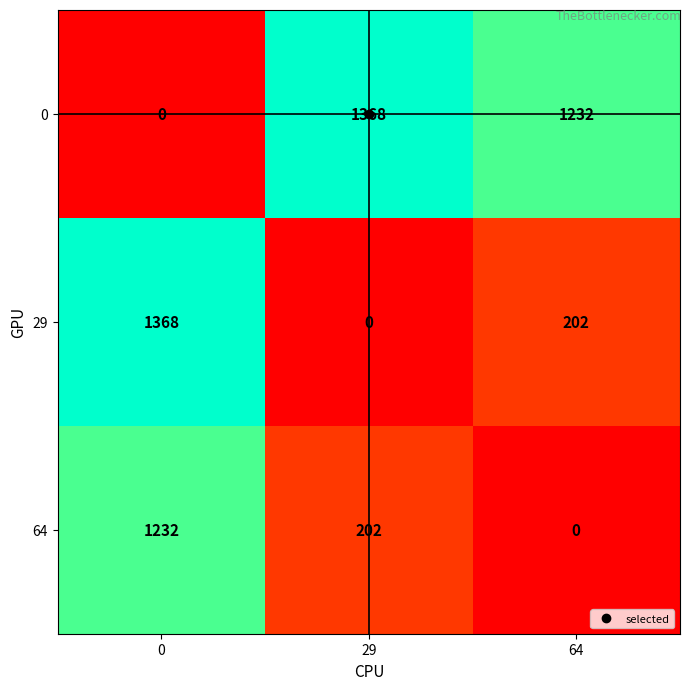

Which category has the highest value in the 0 series?

29